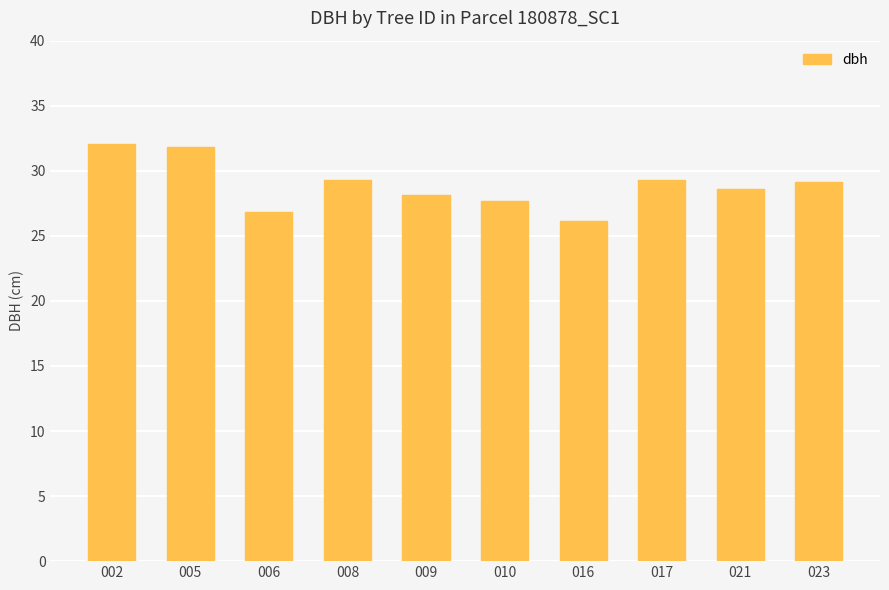

Where does the data first go above 29?

002